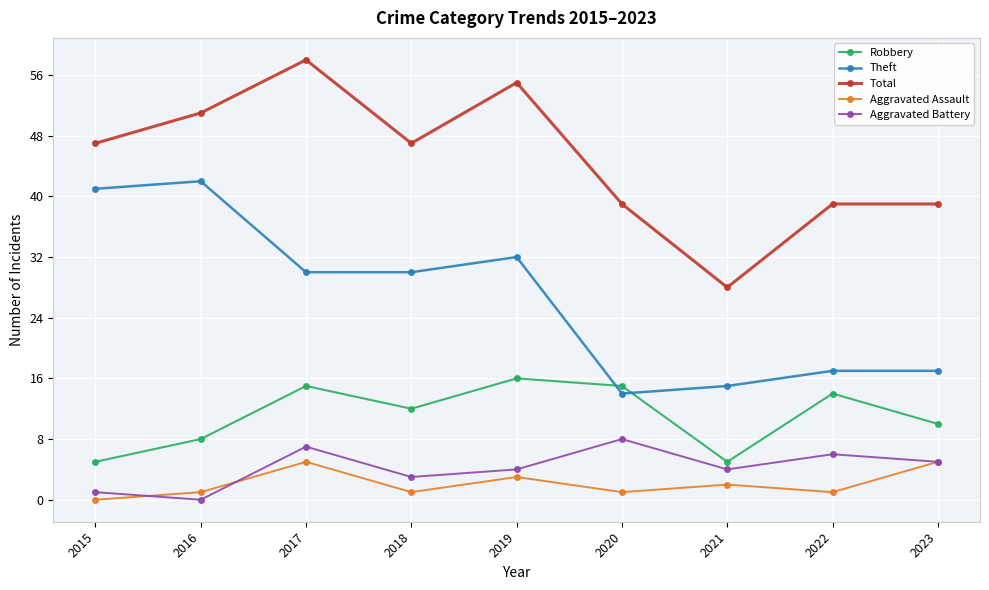

The Robbery series shows 6 at 2019. True or false?

False